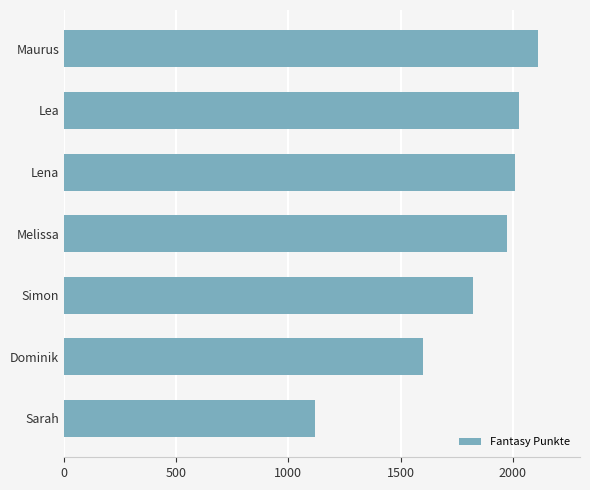

The chart shows a value of 1121 at Sarah. True or false?

True